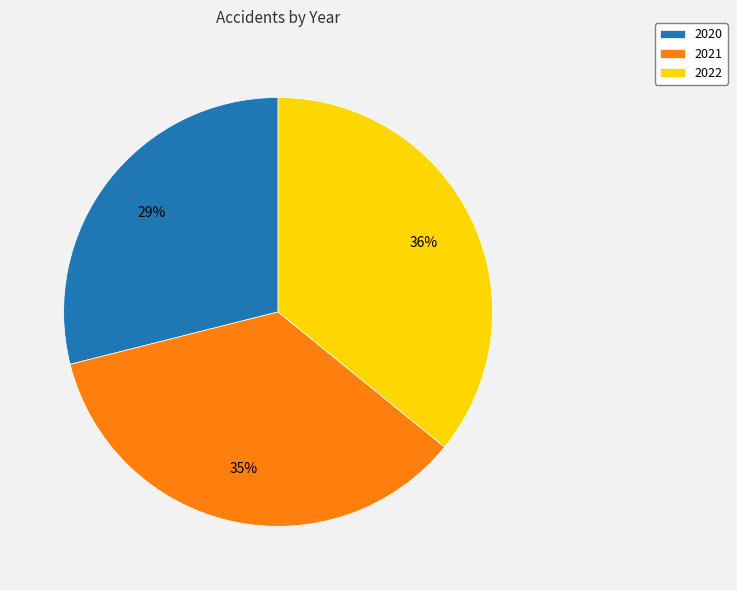

To the nearest percent, what percentage of the pie is 2022?

36%